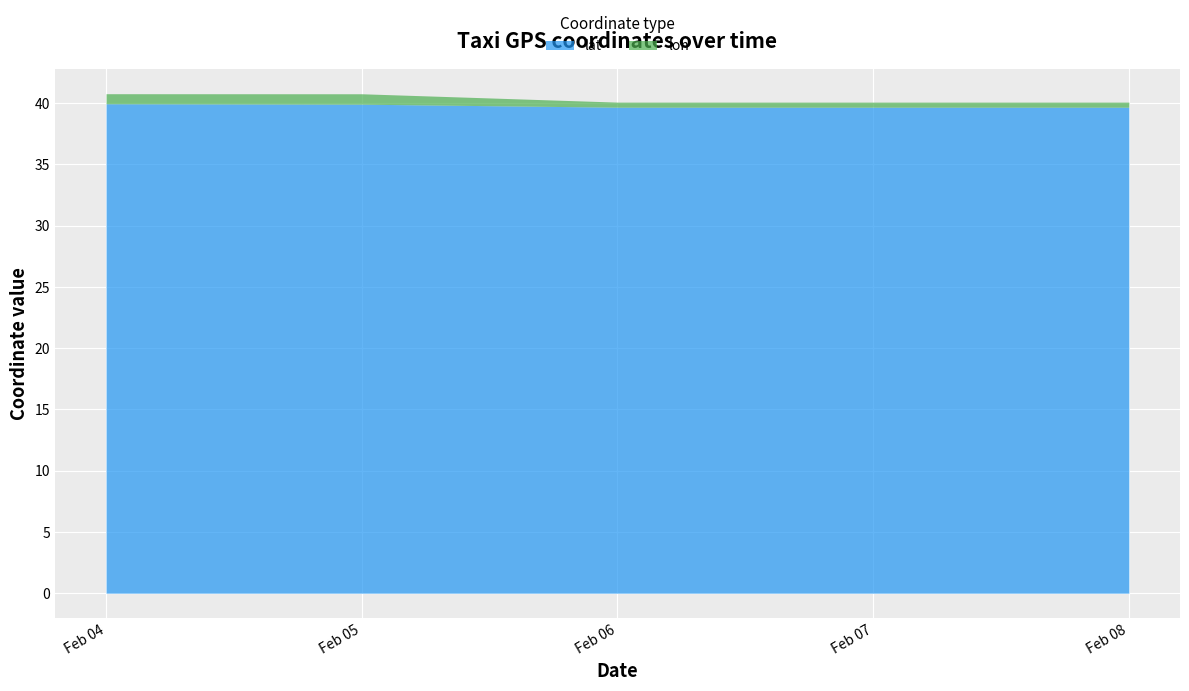

What is the lowest value of the lat series?

39.7